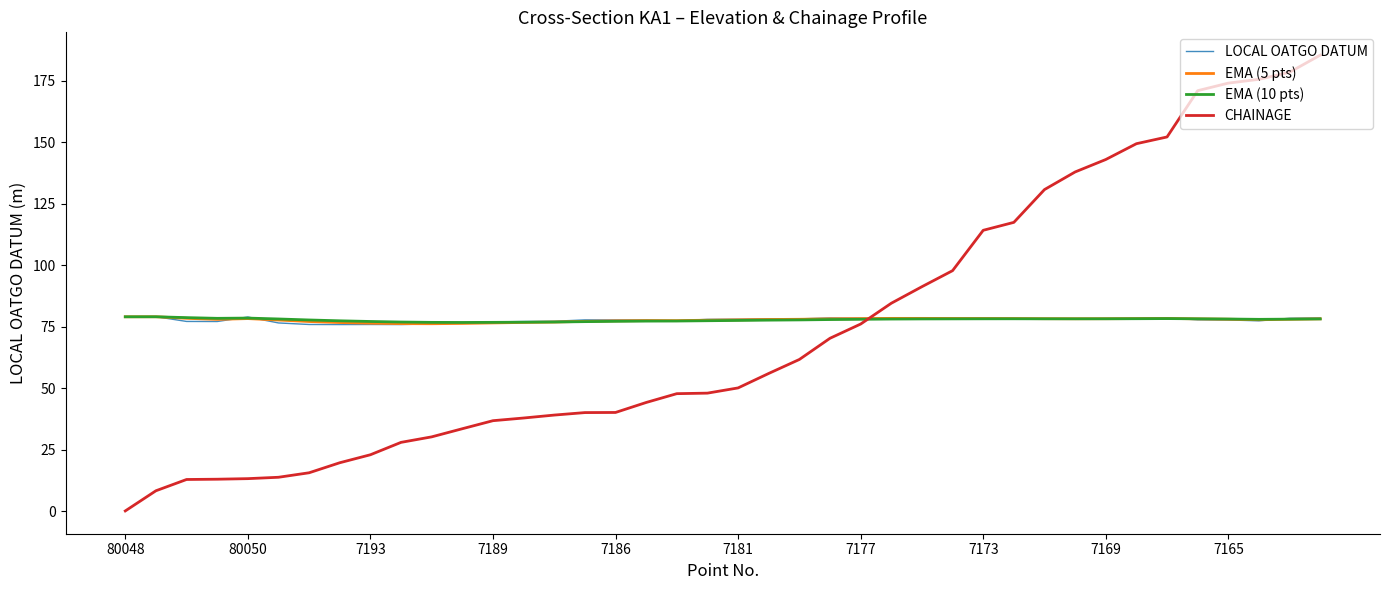

What is the minimum value for EMA (10 pts)?

76.7